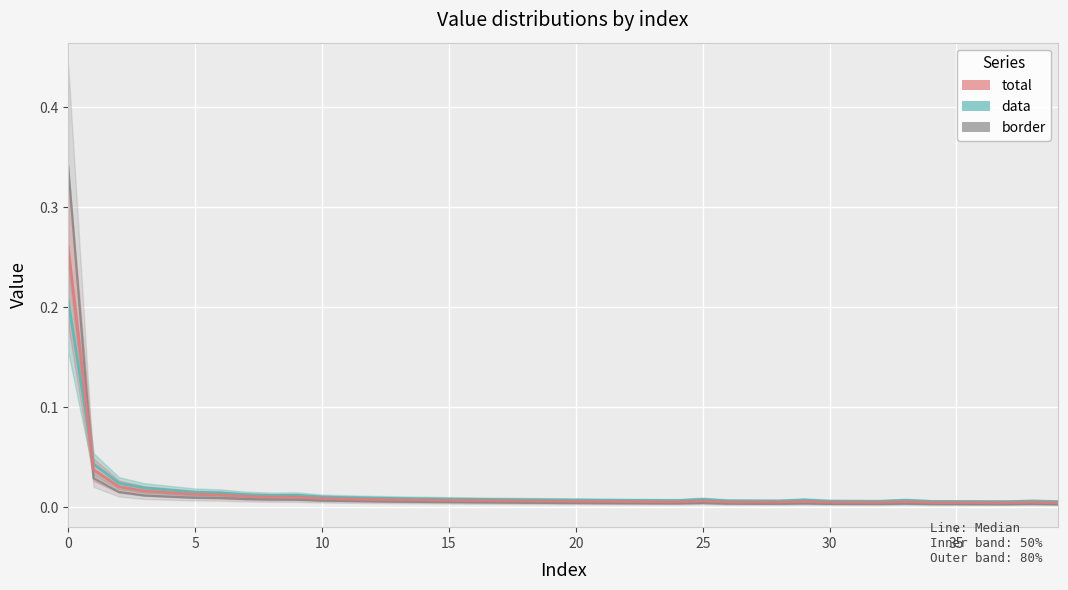

At which category does border reach its first local valley?

24